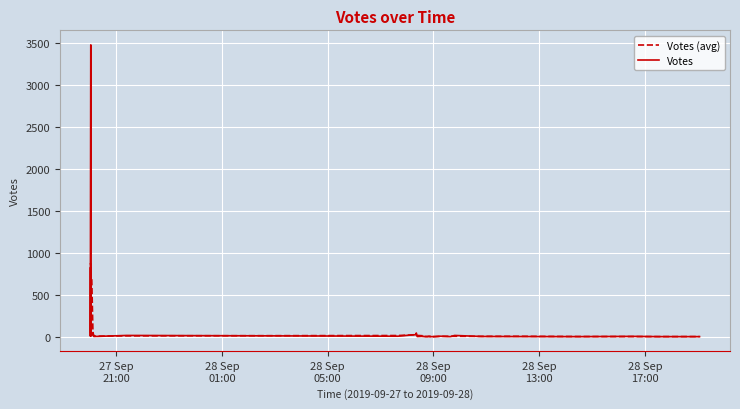

How many values in the Votes (avg) series exceed 4?

19